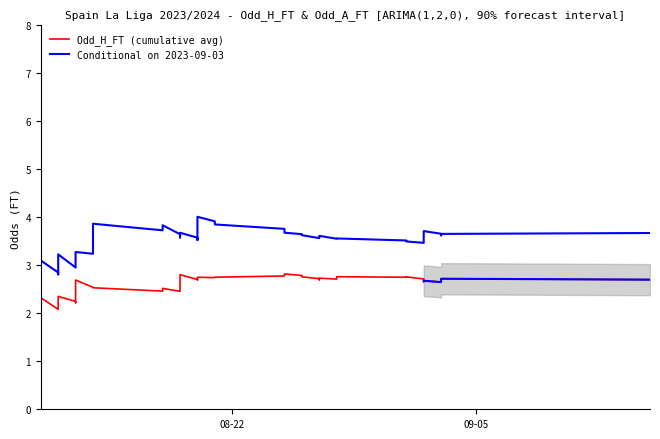

What is the maximum value for Conditional on 2023-09-03?

4.0